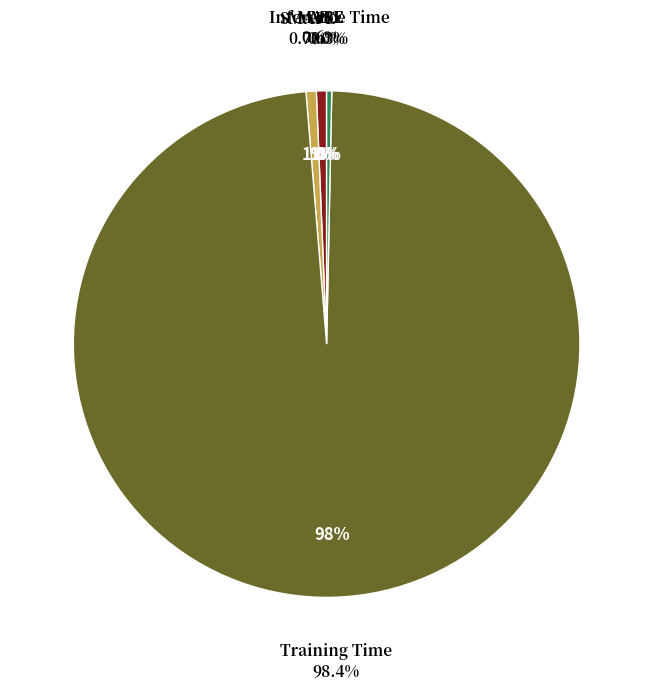

True or false: Training Time accounts for 99% of the total.

False